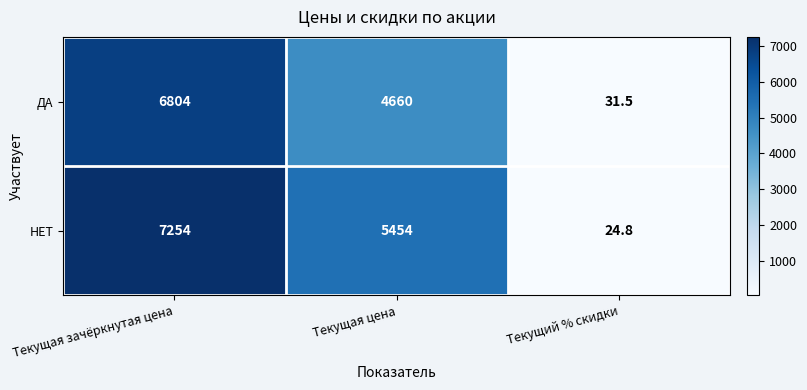

Reading left to right, what are all the values shown in this chart?

ДА: Текущая зачёркнутая цена=6804.0	Текущая цена=4660.0	Текущий % скидки=31.5
НЕТ: Текущая зачёркнутая цена=7254.0	Текущая цена=5454.0	Текущий % скидки=24.8